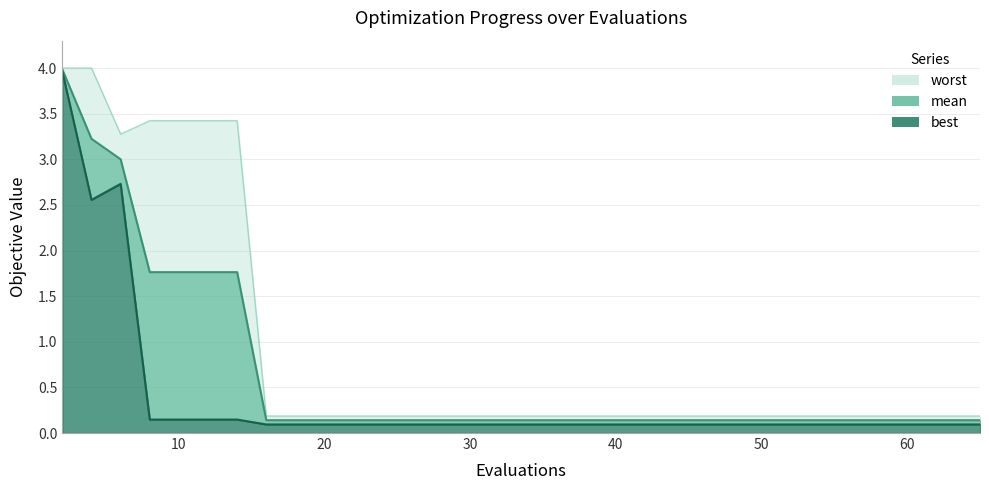

Does the chart display data point markers on the line(s)?

No